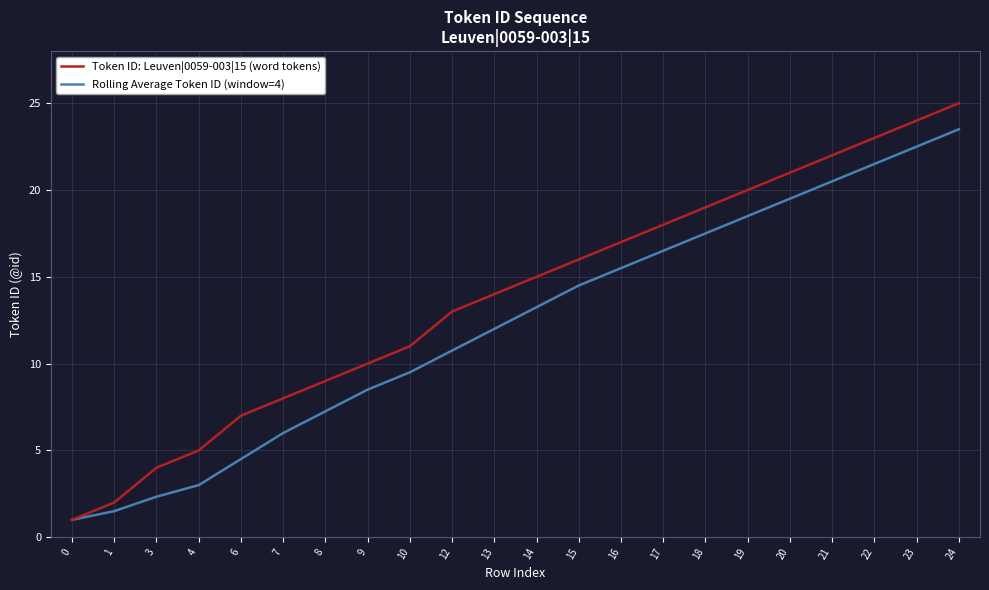

True or false: Rolling Average Token ID (window=4) has more than 1 interior local peaks.

False